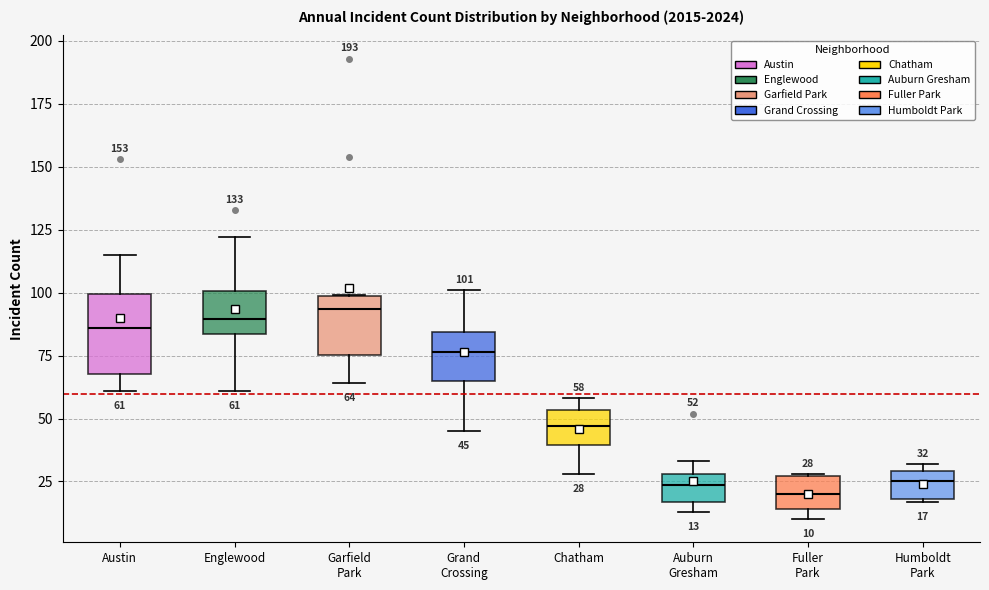

Comparing the boxes themselves (not the whiskers), which one is the tallest?

Austin